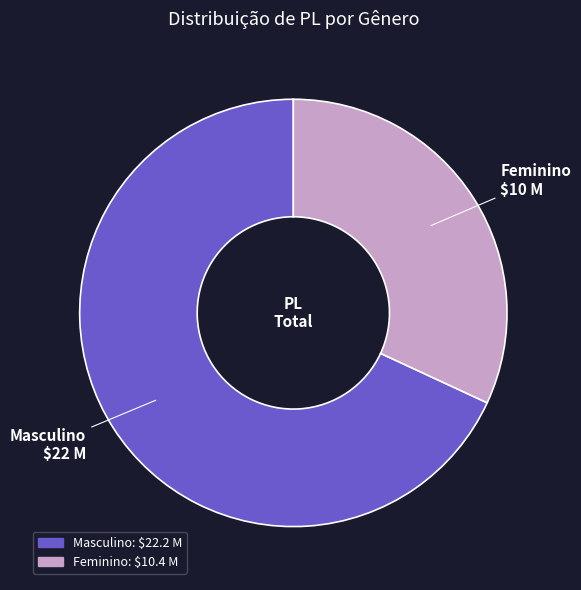

Which category has the biggest portion of the pie?

Masculino